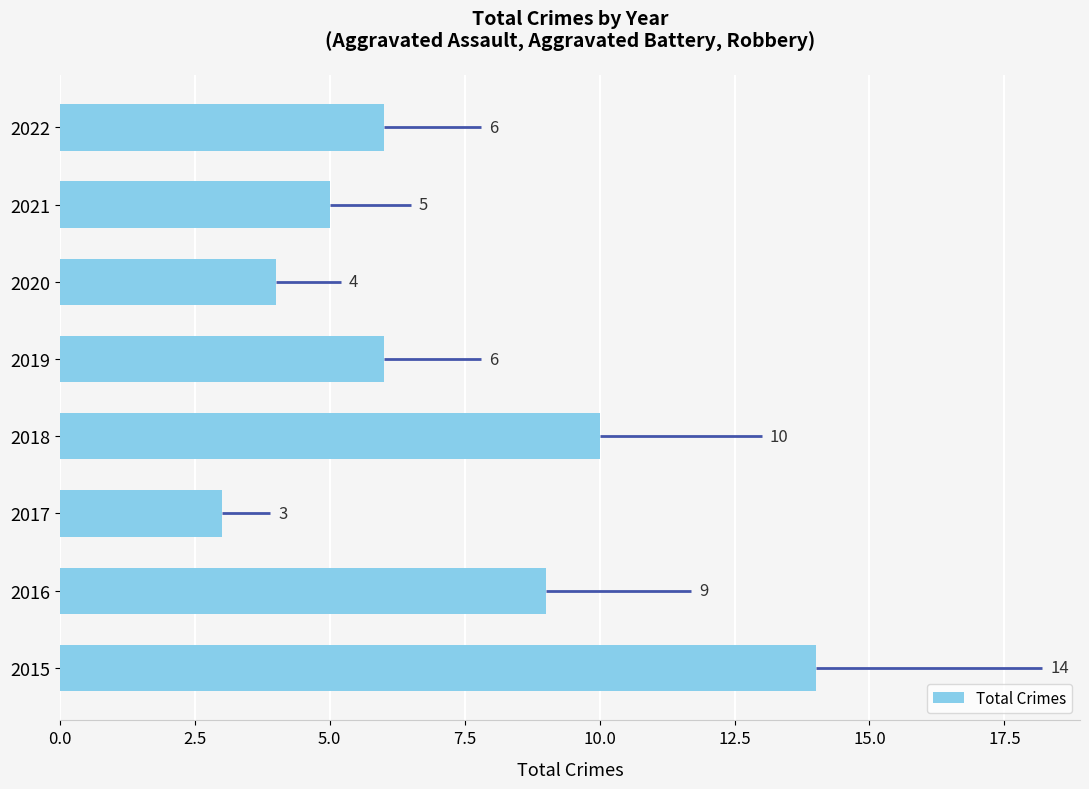

True or false: Total Crimes has a value of 6 at 2022.

True